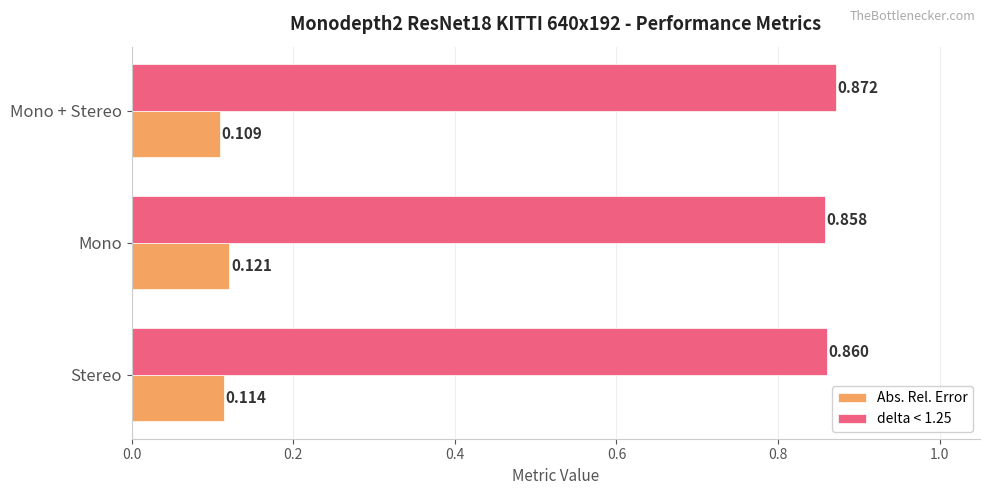

Which category has the highest value in the delta < 1.25 series?

Mono + Stereo